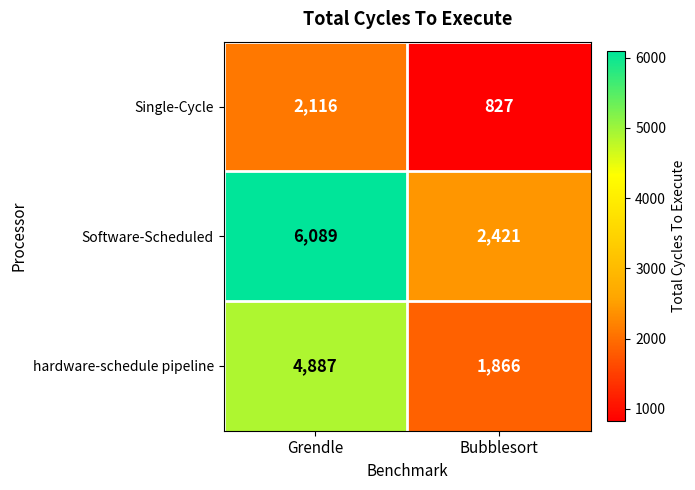

What is the sum of the hardware-schedule pipeline values at Bubblesort and Grendle?

6753